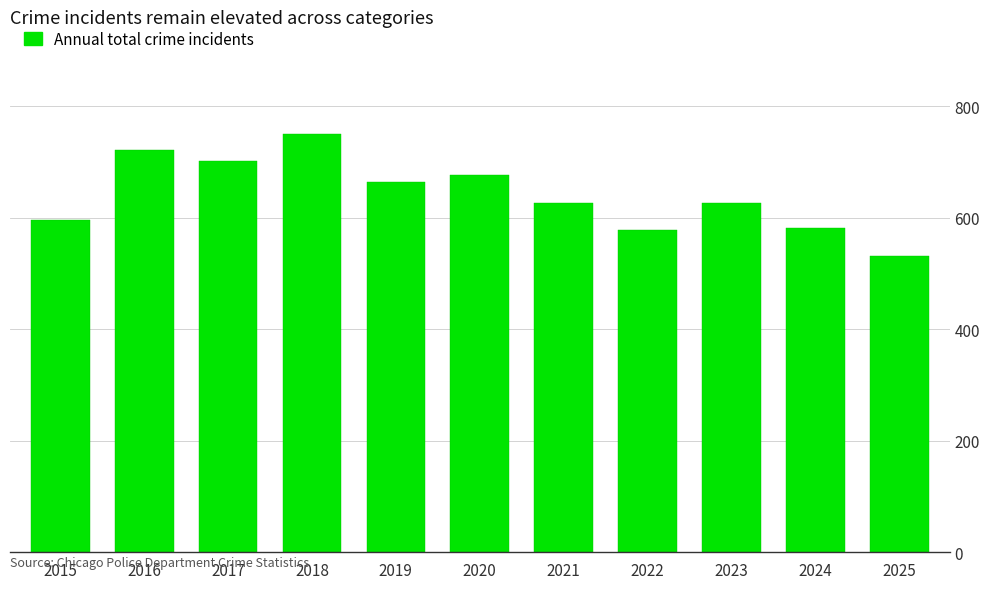

What is the difference between the values at 2019 and 2021?

38